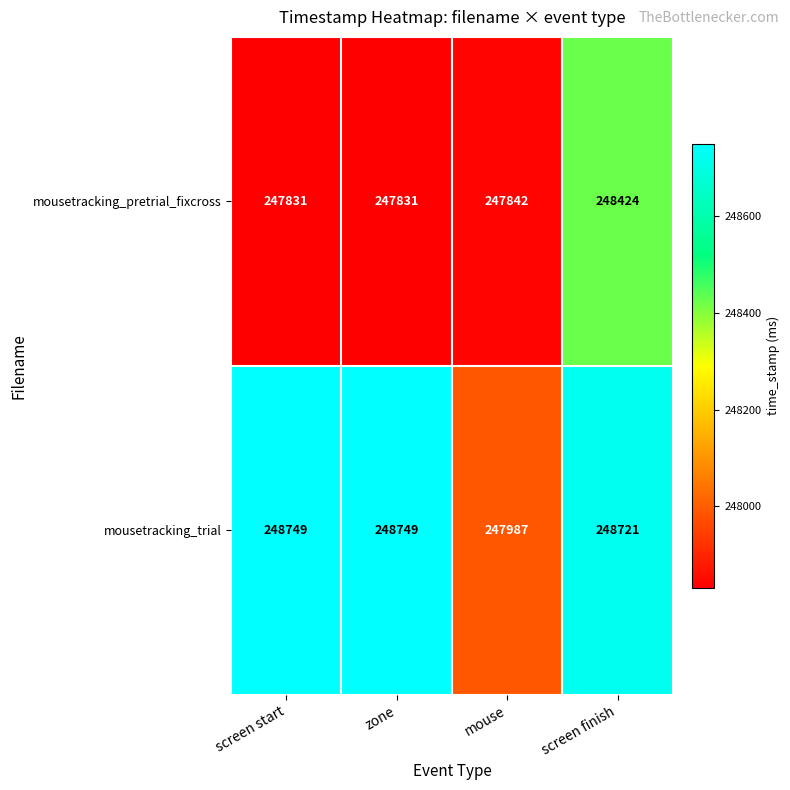

Which series has the largest total across all categories?

mousetracking_trial